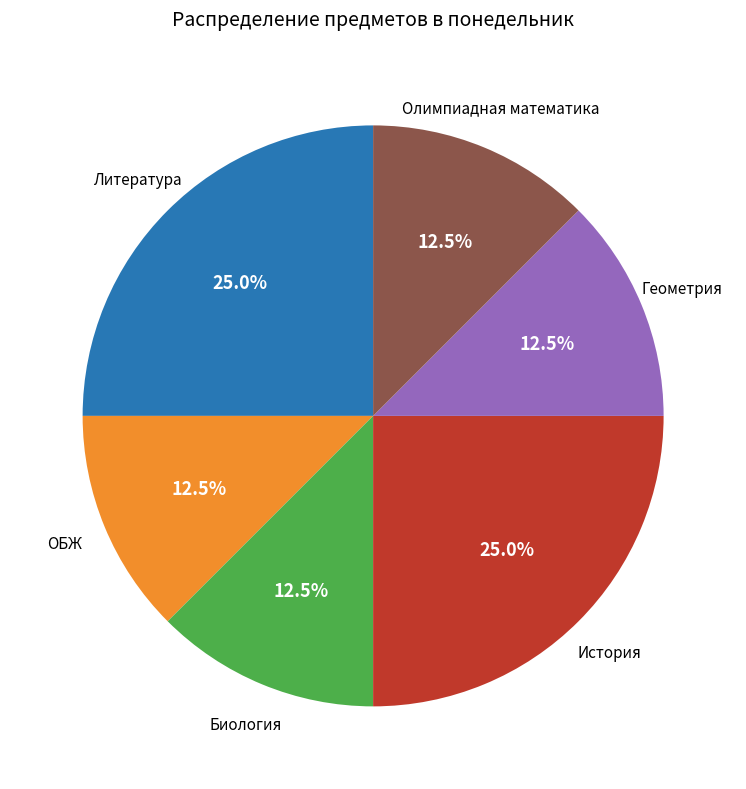

Is there any slice that represents more than half of the pie?

No